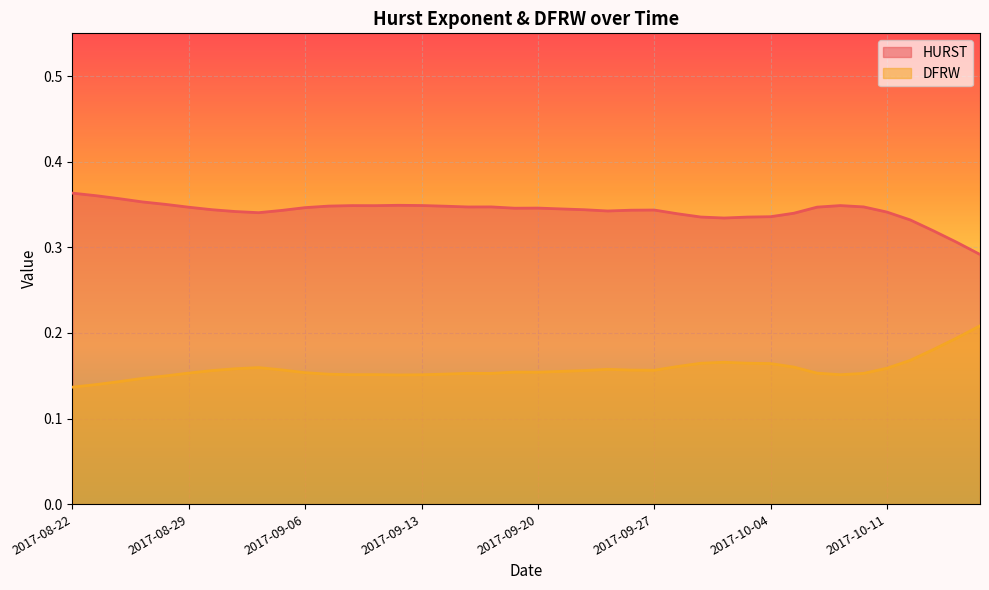

What is the total value across all series at 2017-10-10?

0.5